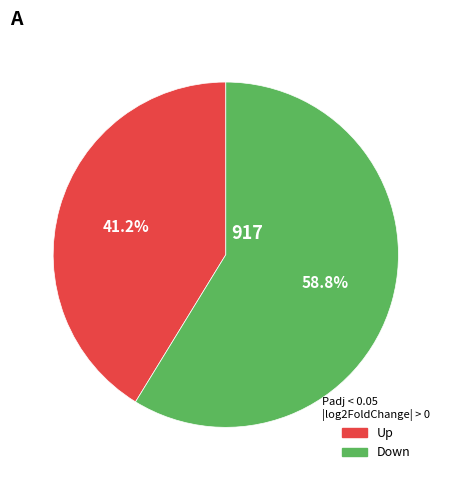

Is there any slice that represents more than half of the pie?

Yes